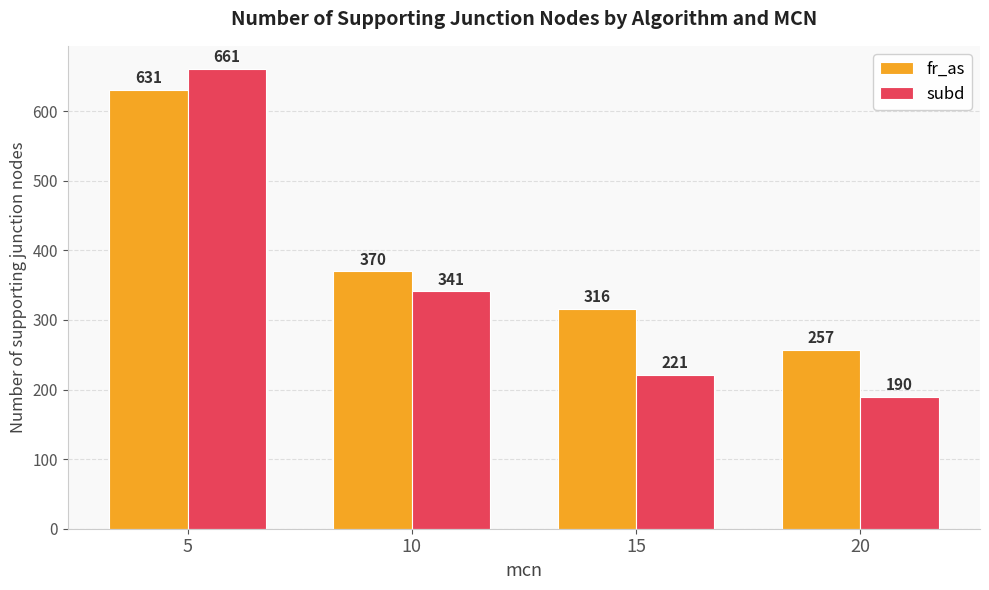

Between 10 and 20, which series saw the biggest shift?

subd